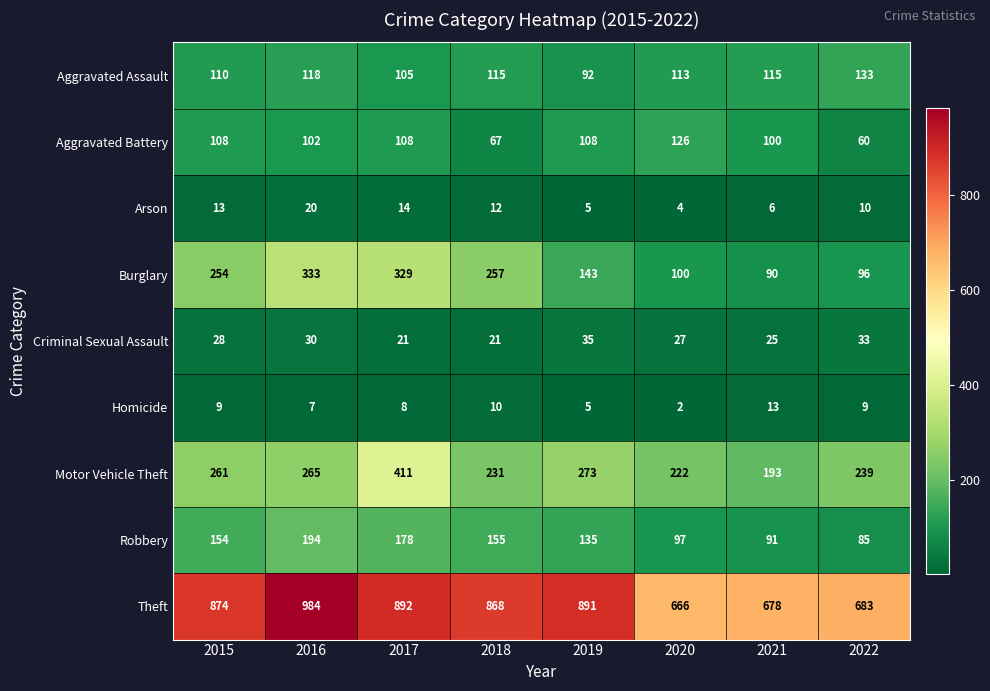

The value of Motor Vehicle Theft at 2016 is 358. True or false?

False